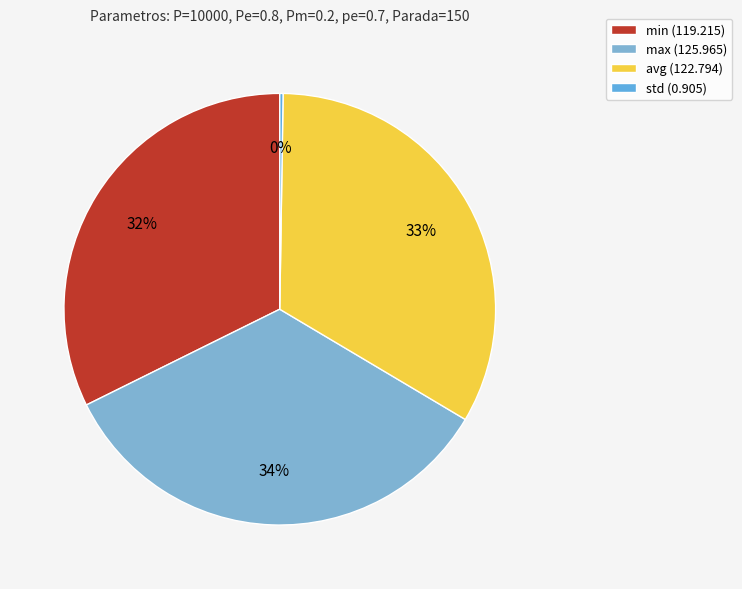

Which has a higher value, std or max?

max